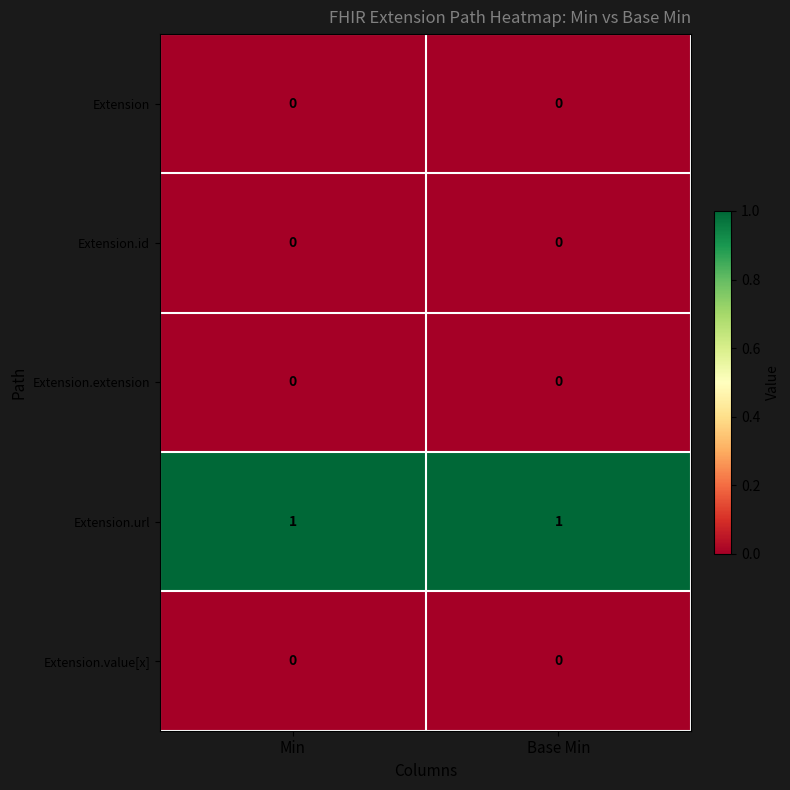

Which series has the largest total across all categories?

Extension.url